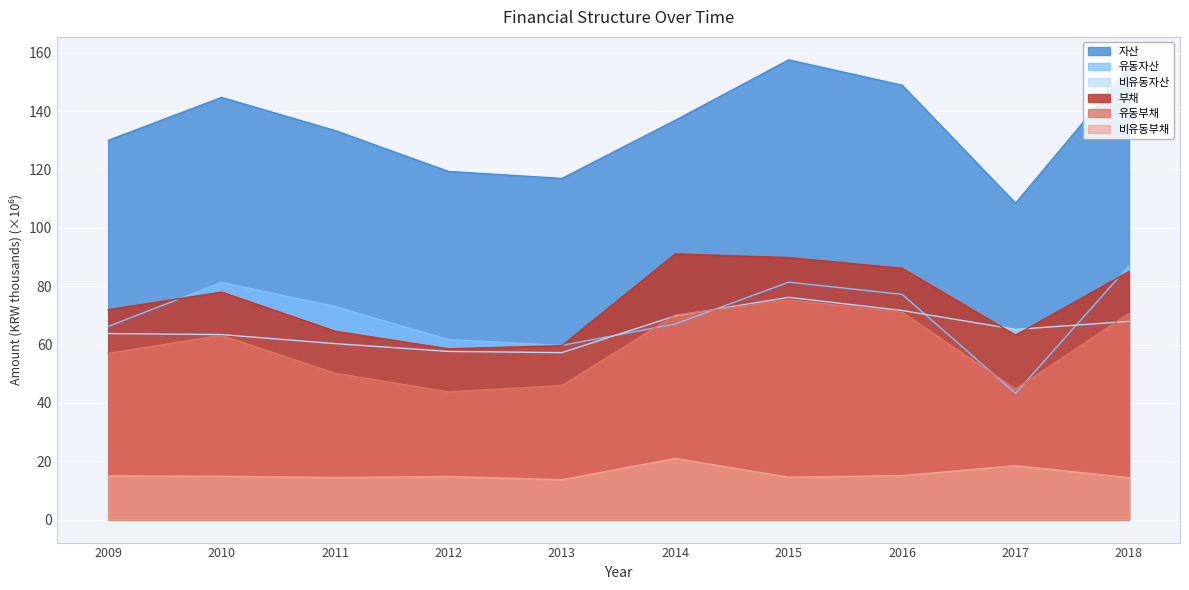

Which series has the largest total across all categories?

자산